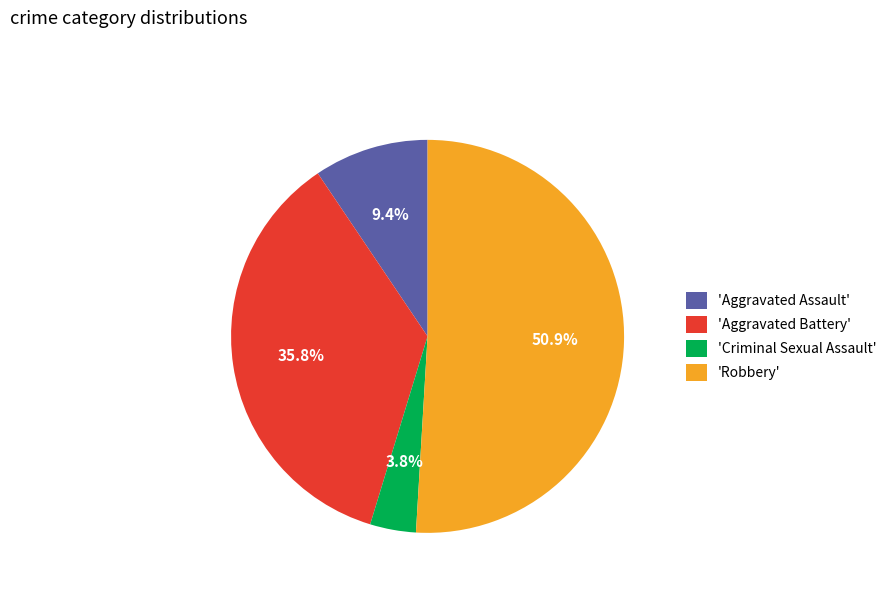

How many slices are in this pie chart?

4